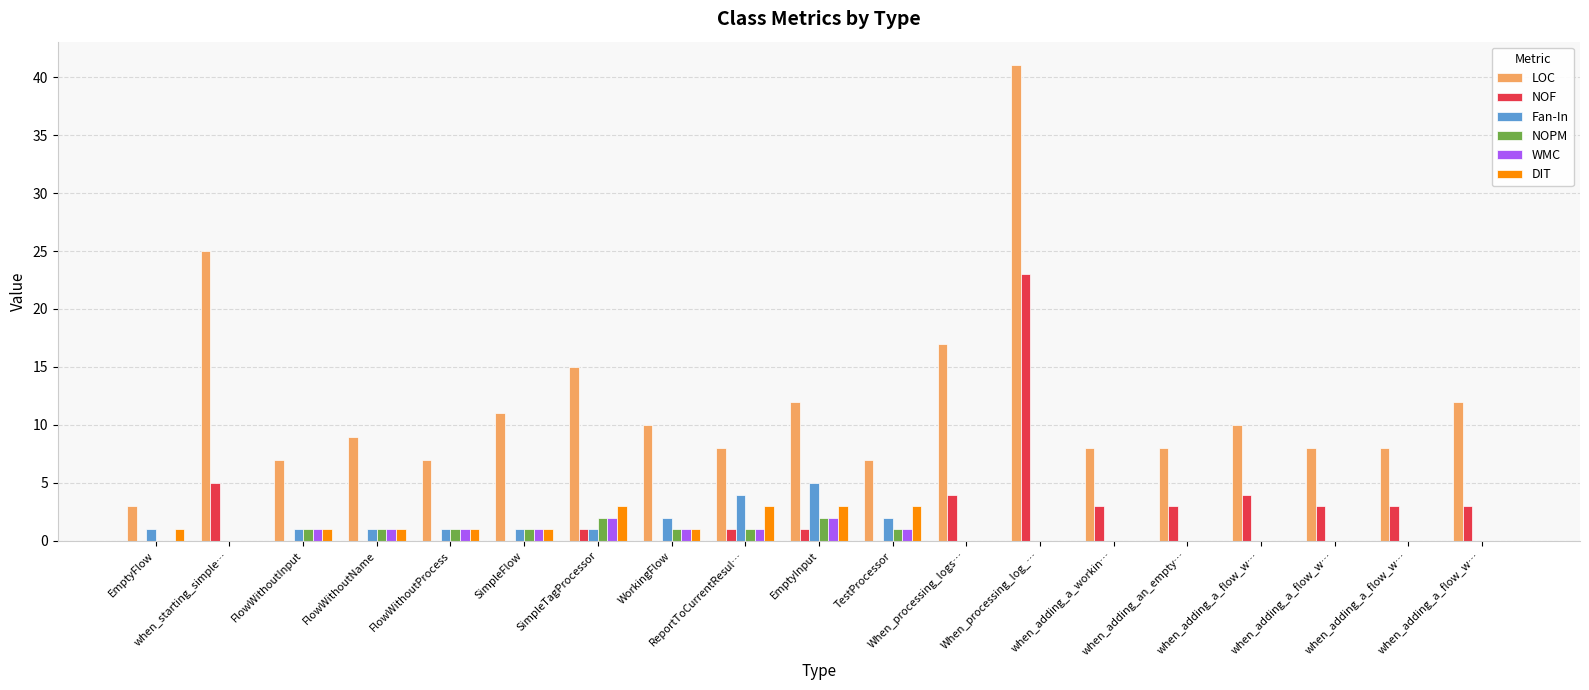

List the series in order of their peak value, highest first.

LOC, NOF, Fan-In, DIT, NOPM, WMC